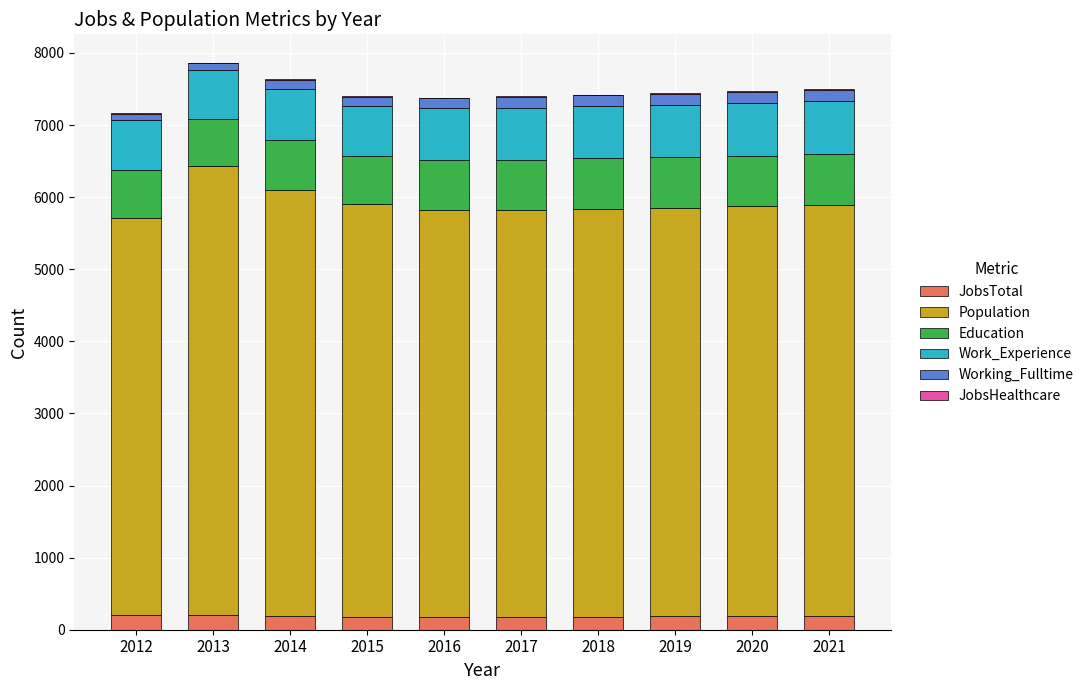

Are the bars horizontal?

No